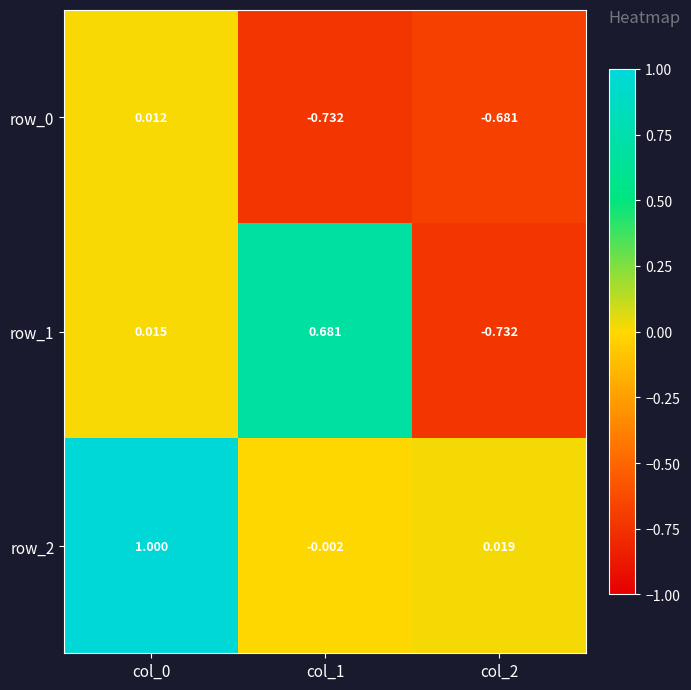

Which series changed the most between col_0 and col_1?

row_2